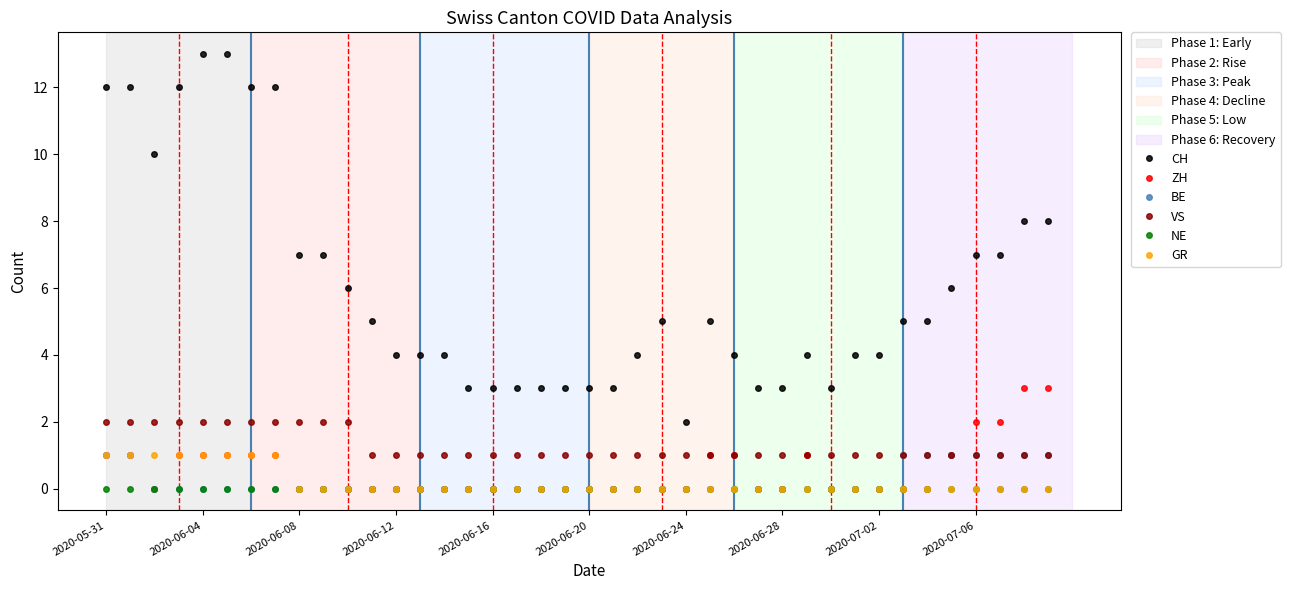

What is the value of the VS point at the 17th from the left?

1